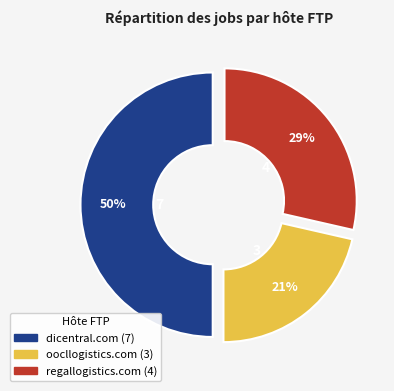

To the nearest percent, what is the average slice percentage?

33%